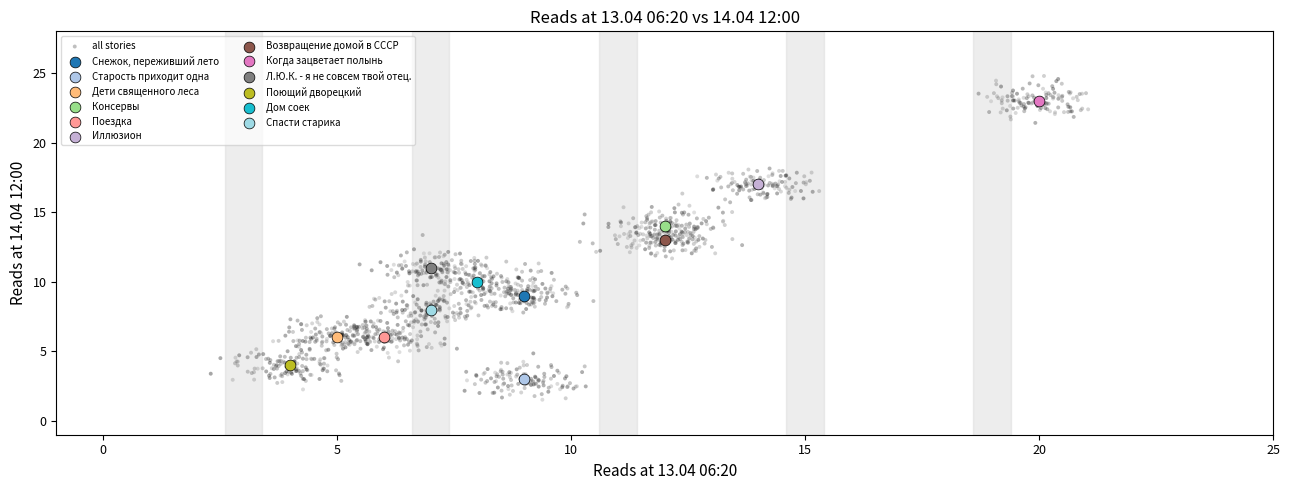

What are all the series names shown in the legend?

all stories, Снежок, переживший лето, Старость приходит одна, Дети священного леса, Консервы, Поездка, Иллюзион, Возвращение домой в СССР, Когда зацветает полынь, Л.Ю.К. - я не совсем твой отец., Поющий дворецкий, Дом соек, Спасти старика